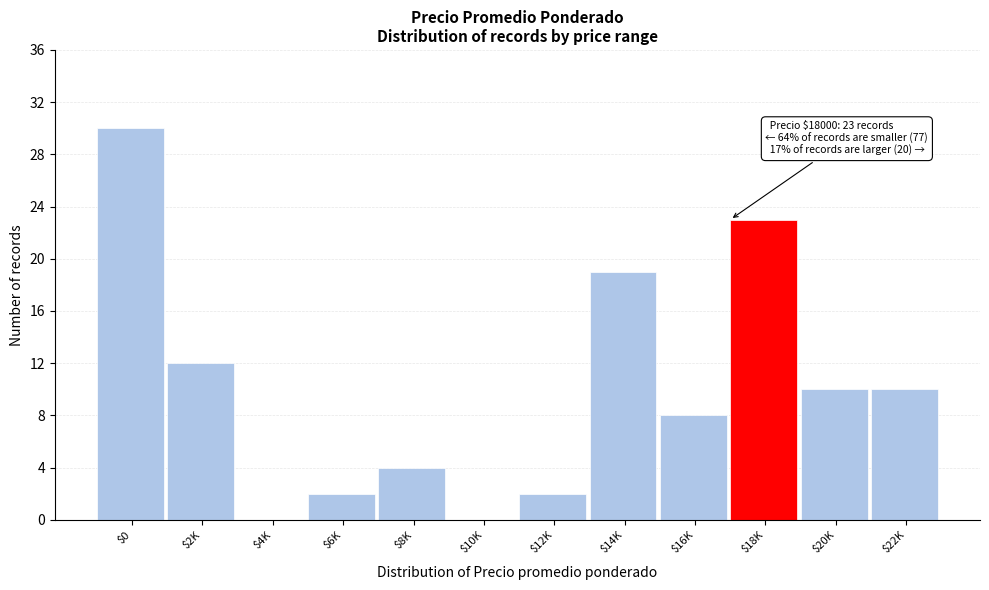

What is the sum of all values?

120